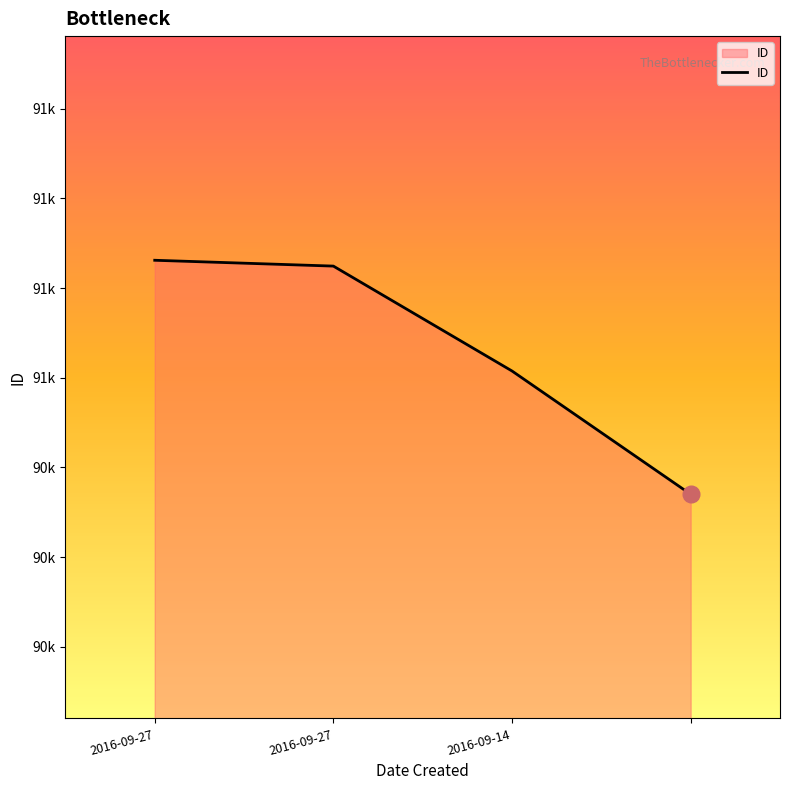

Does the chart have visible grid lines?

No